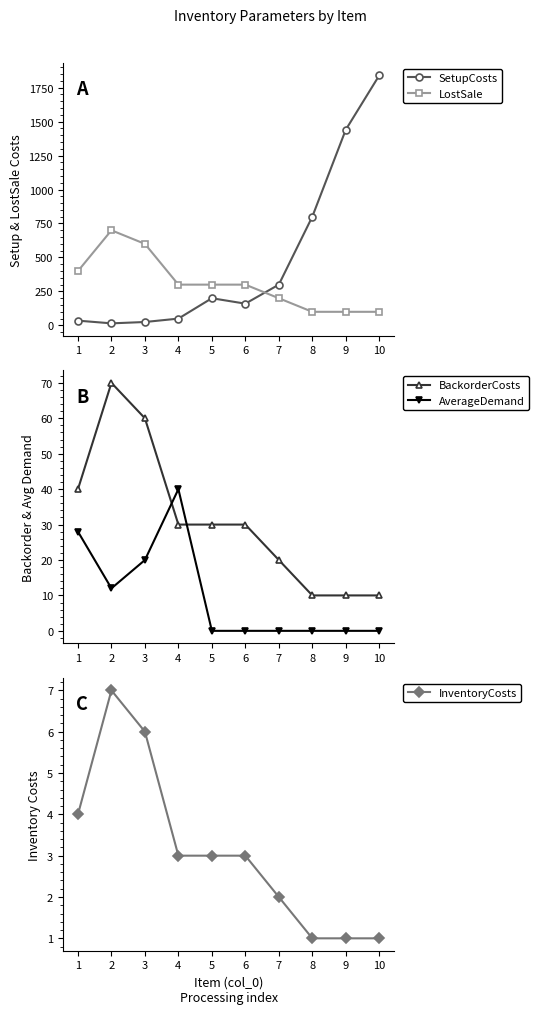

What is the total value across all series at 4?

423